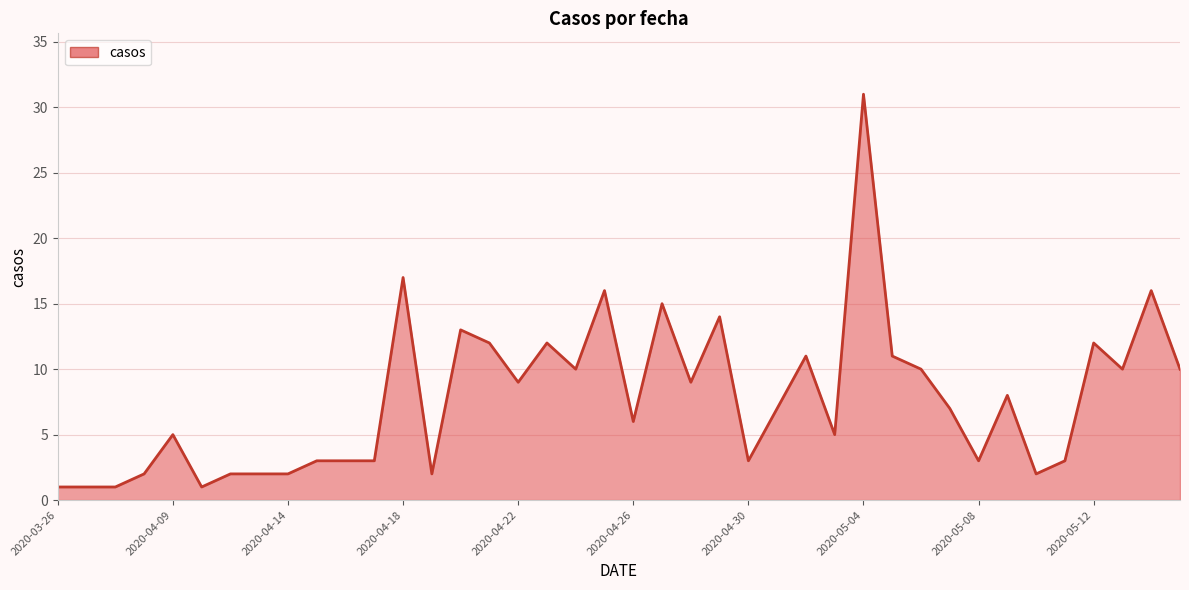

What is the smallest value displayed?

1